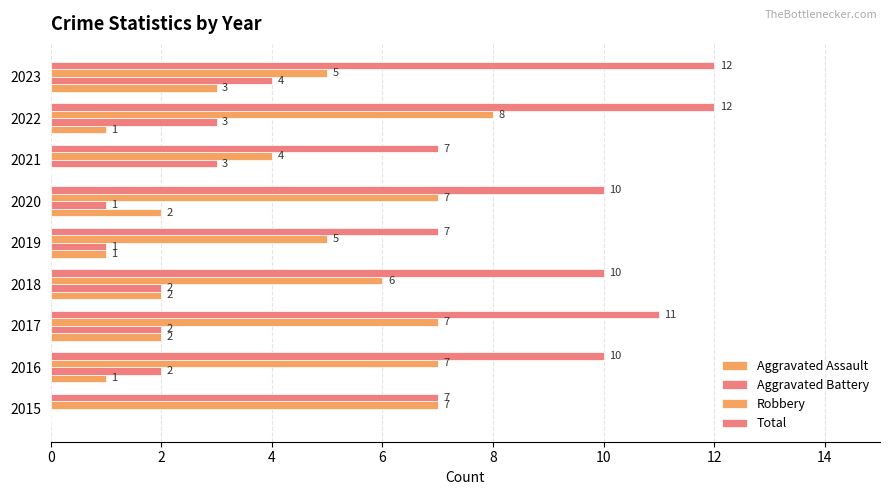

How many series are shown in this chart?

4